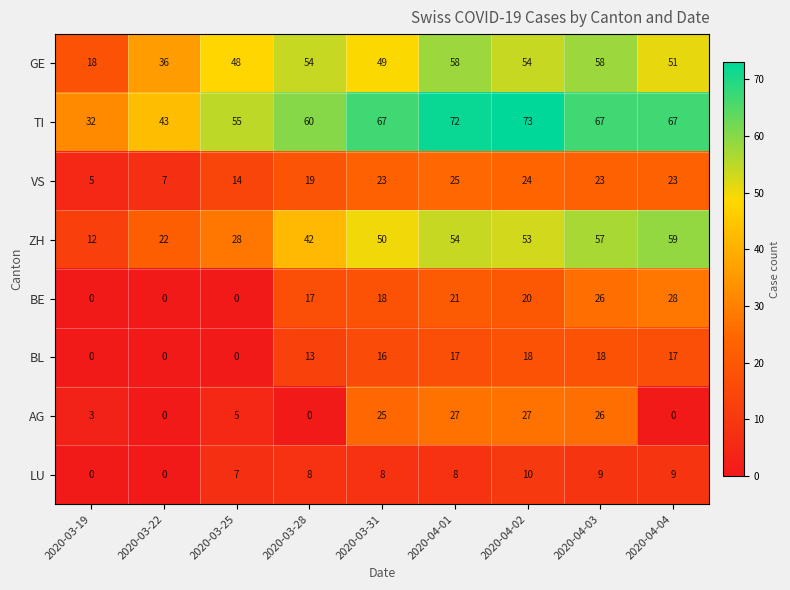

What is the spread (max minus min) of values at 2020-03-31?

59